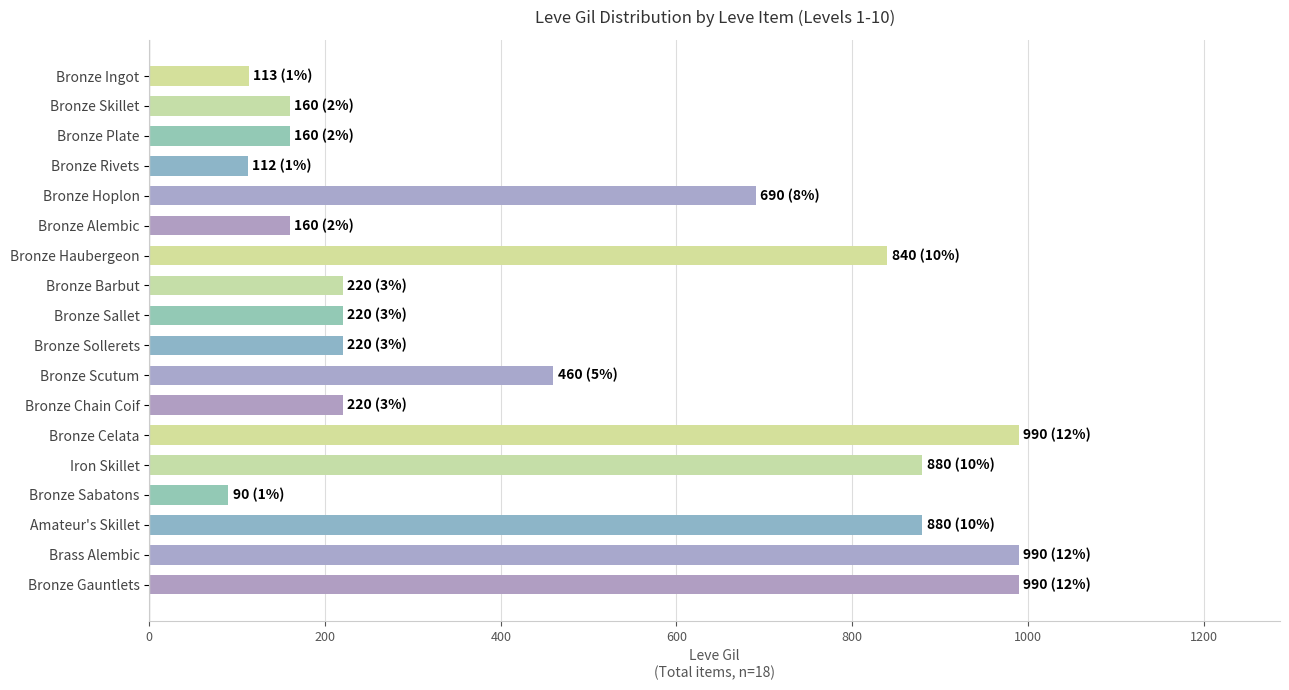

Are the bars horizontal?

Yes